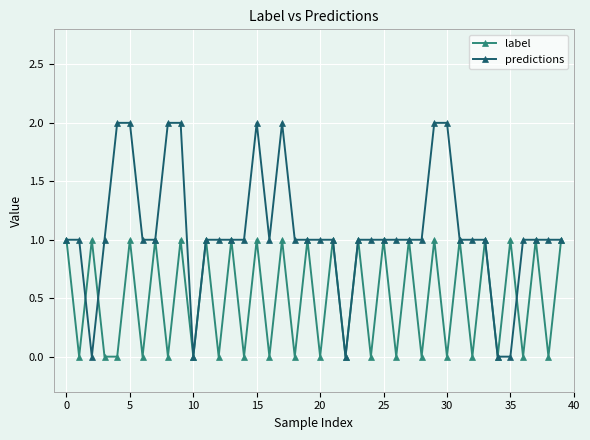

In label, how many points are higher than both neighbors (excluding endpoints)?

18